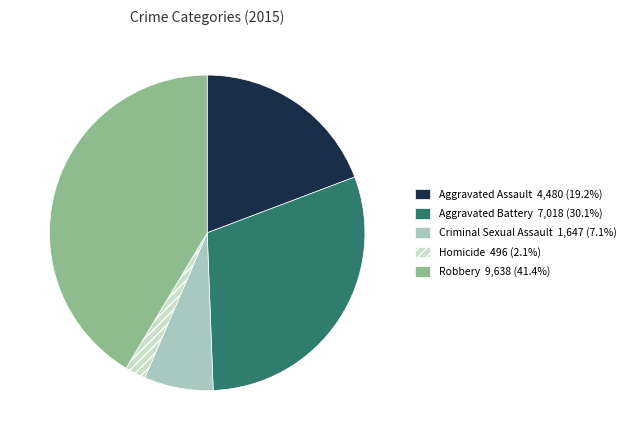

Which slice is the smallest?

Homicide